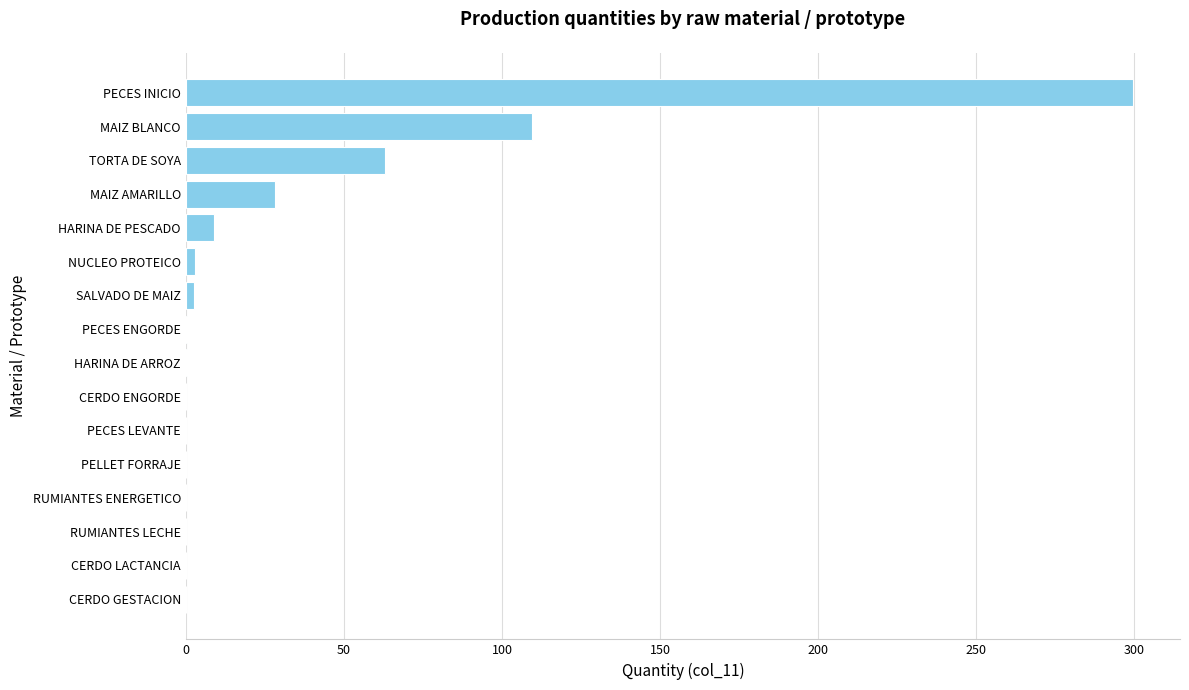

How many categories are shown in the chart?

16